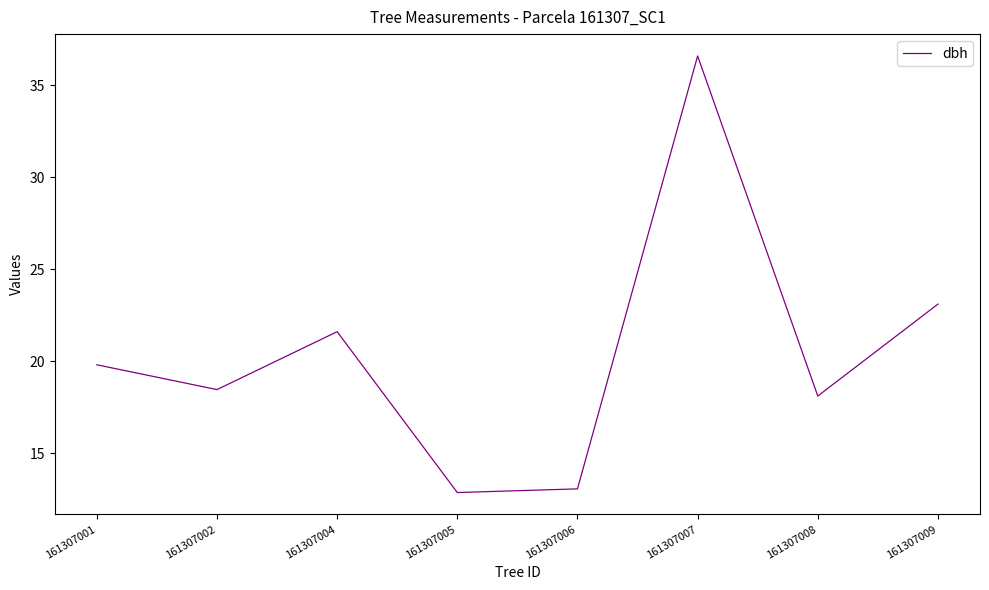

At which category does the chart reach its peak across all series?

161307007